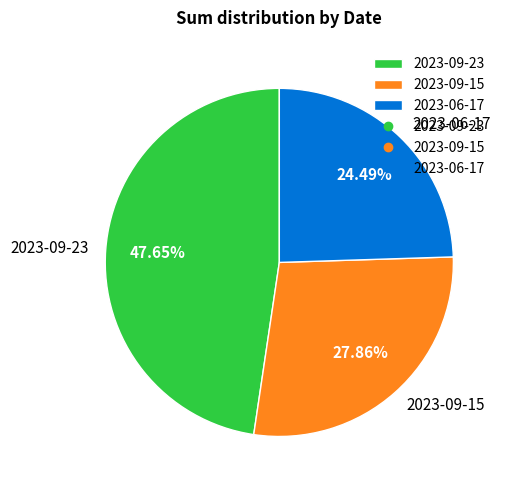

Which slice is the smallest?

2023-06-17